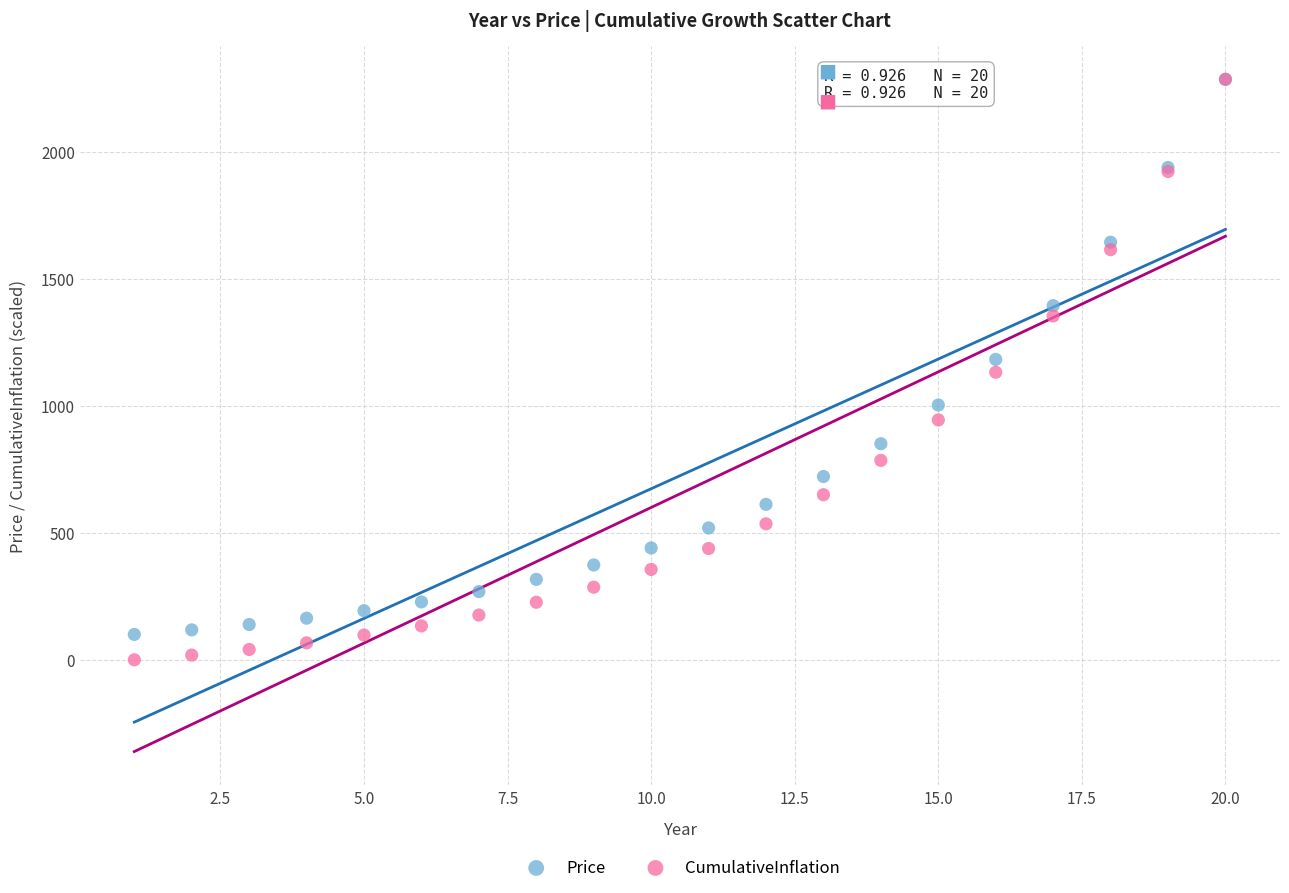

Which series has the widest spread of Y values?

CumulativeInflation